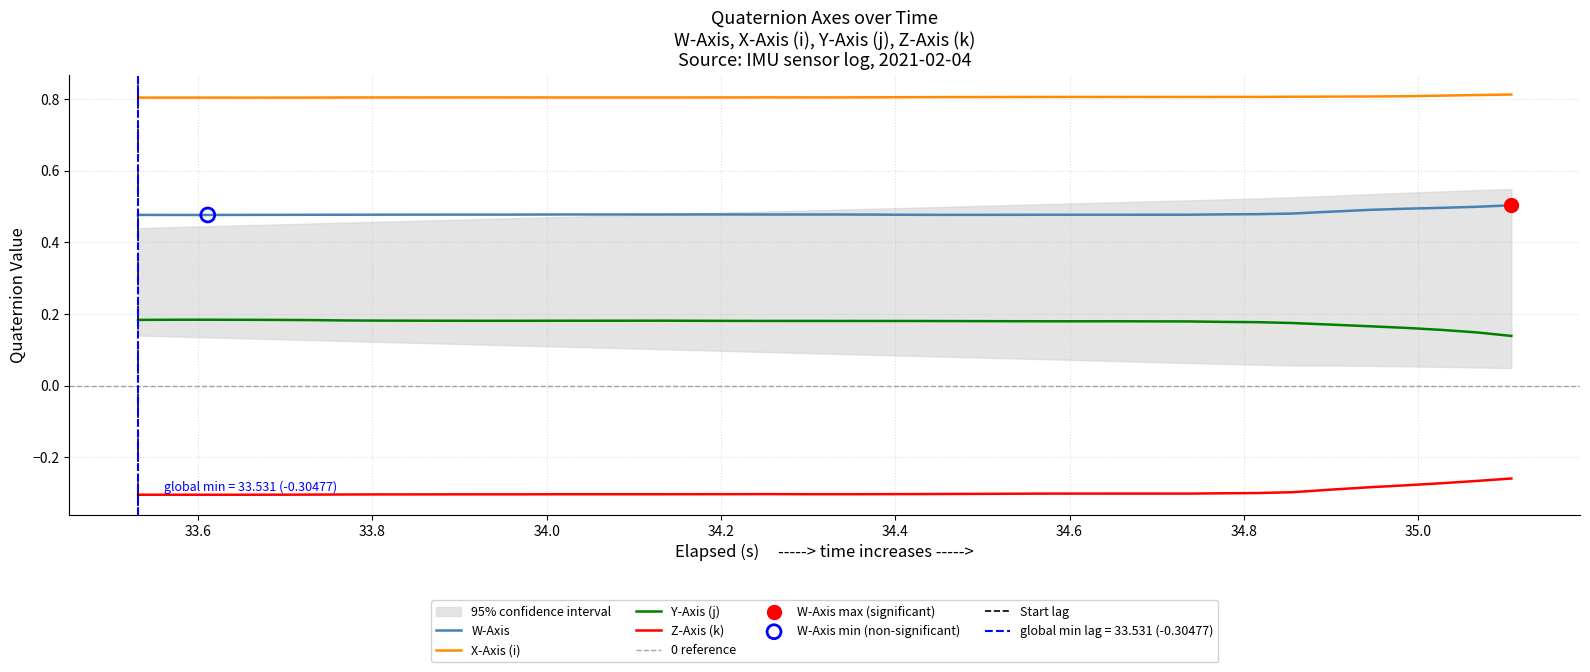

At how many categories does at least one series exceed 0?

40